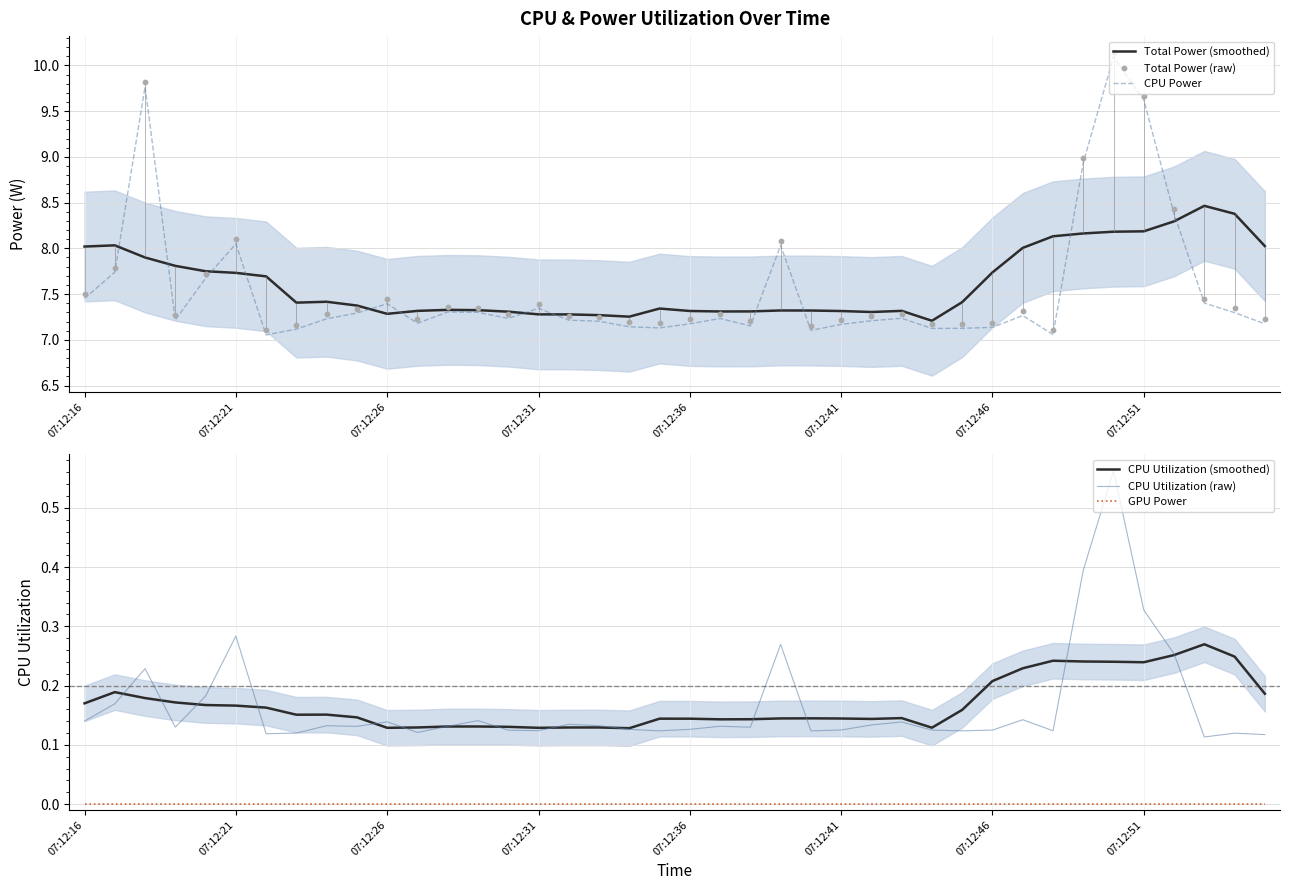

Which series contains the lowest Y value?

GPU Power